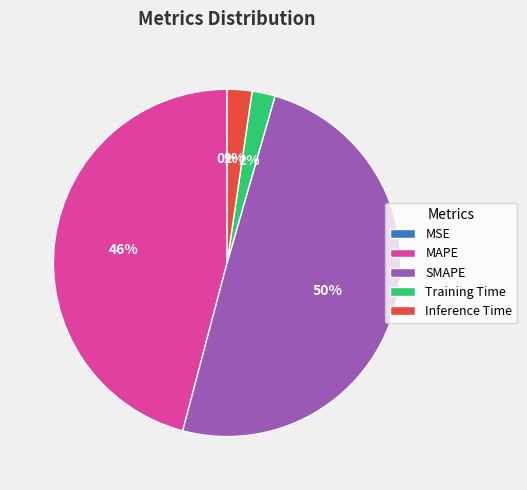

Do MAPE and SMAPE together represent more than half of the pie?

Yes